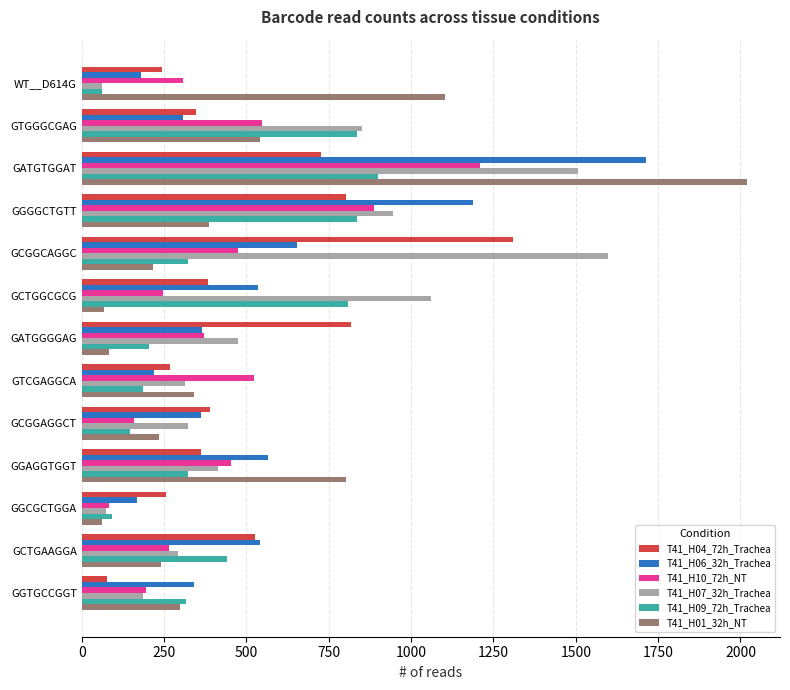

What are all the series names shown in the legend?

T41_H04_72h_Trachea, T41_H06_32h_Trachea, T41_H10_72h_NT, T41_H07_32h_Trachea, T41_H09_72h_Trachea, T41_H01_32h_NT